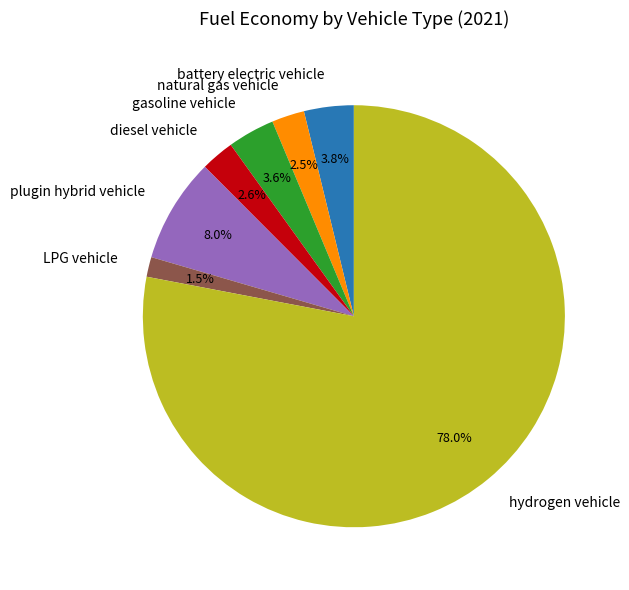

Is the sum of hydrogen vehicle and diesel vehicle greater than half?

Yes